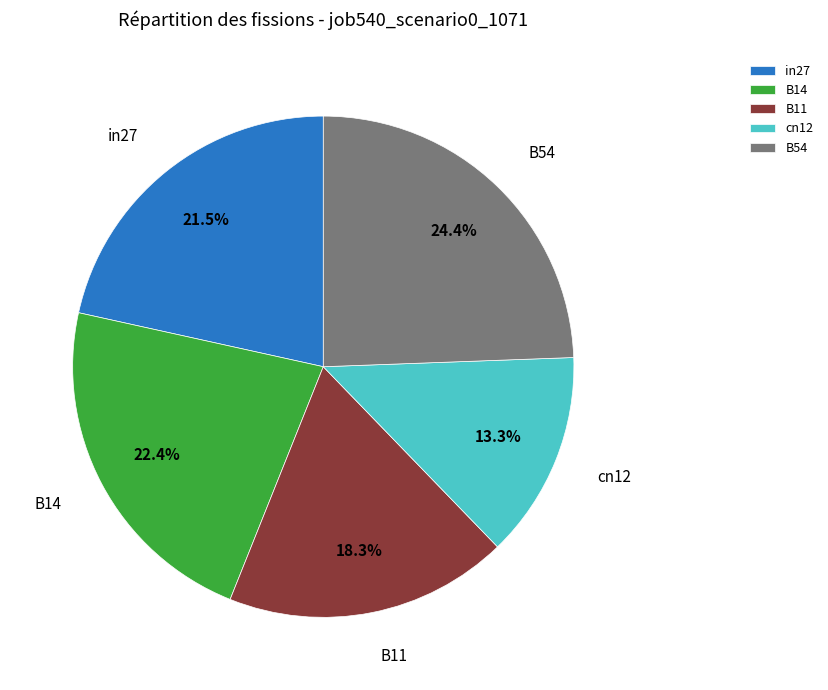

How many segments does this pie chart have?

5